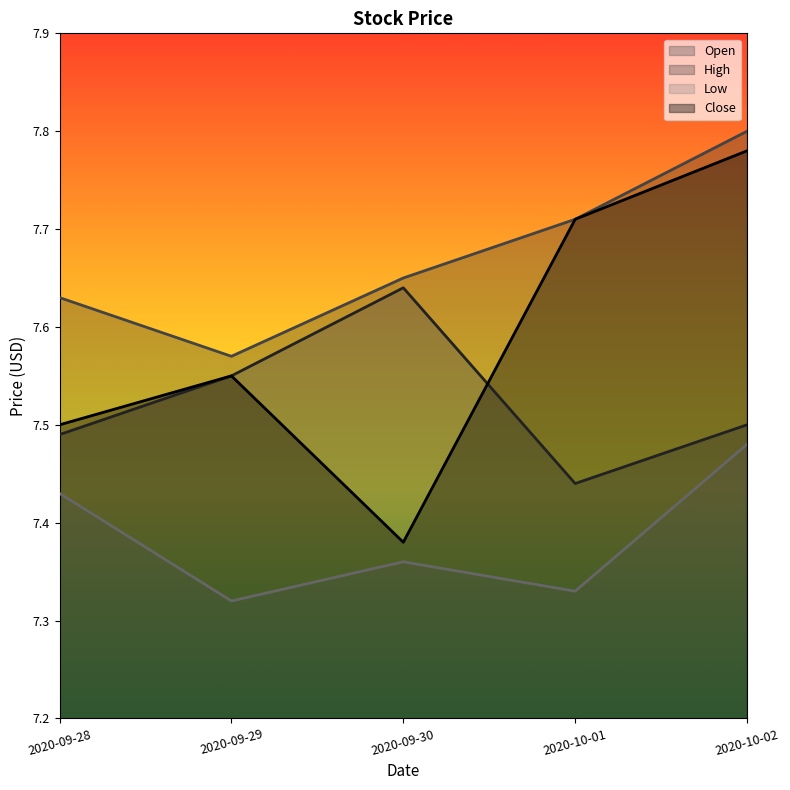

How many data points does each series have?

5